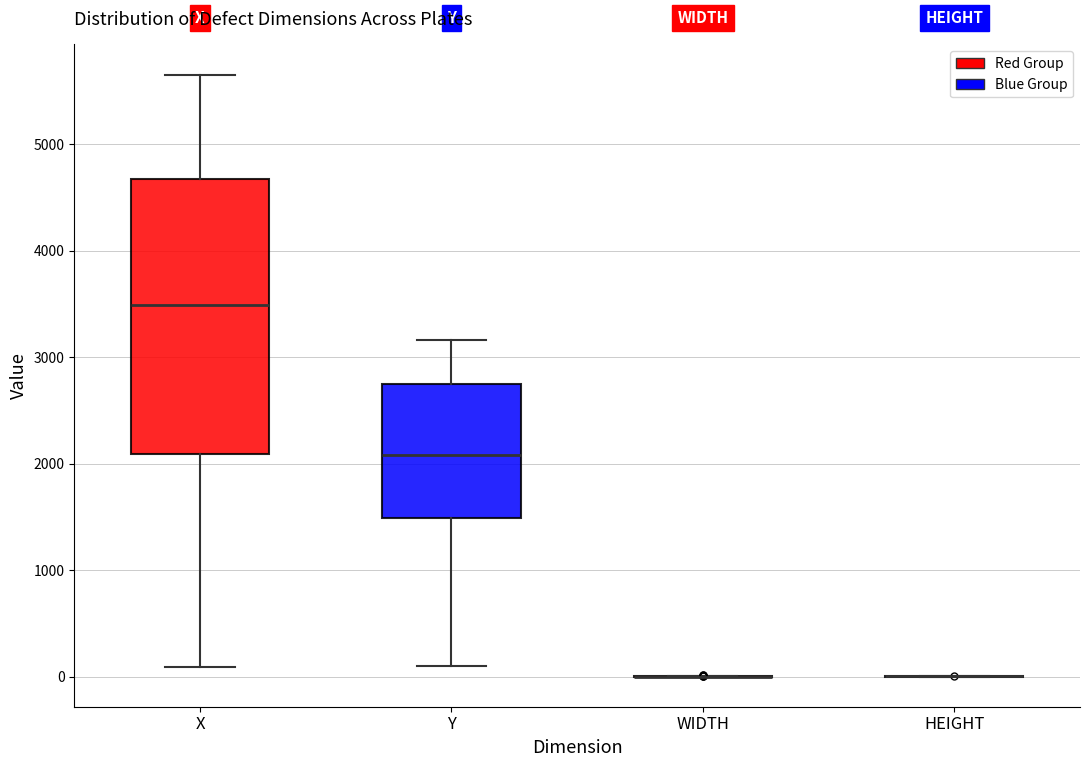

Reading left to right, read every box against the y-axis: the position of its median line, the range the box covers, and the ends of its whiskers. The values are not printed on the chart, so give them approximately, as read against the axis.

X: median 3500, box 2100 to 4700, whiskers 100 to 5700
Y: median 2100, box 1500 to 2700, whiskers 100 to 3200
WIDTH: box collapsed to a line at 0, whiskers 0 to 0
HEIGHT: box collapsed to a line at 0, whiskers 0 to 0